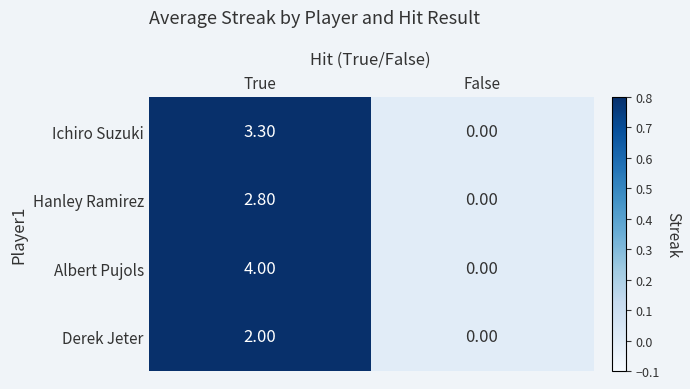

What is the difference between the Hanley Ramirez values at False and True?

2.8